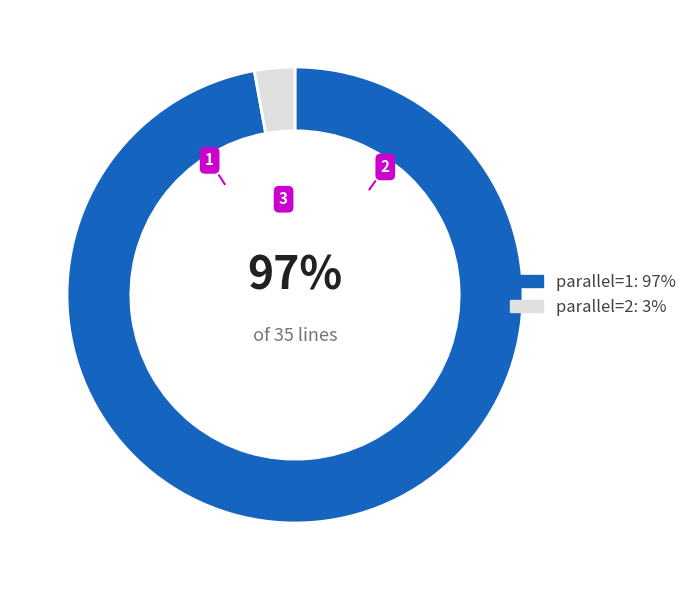

Between parallel=2 and parallel=1, which is larger?

parallel=1